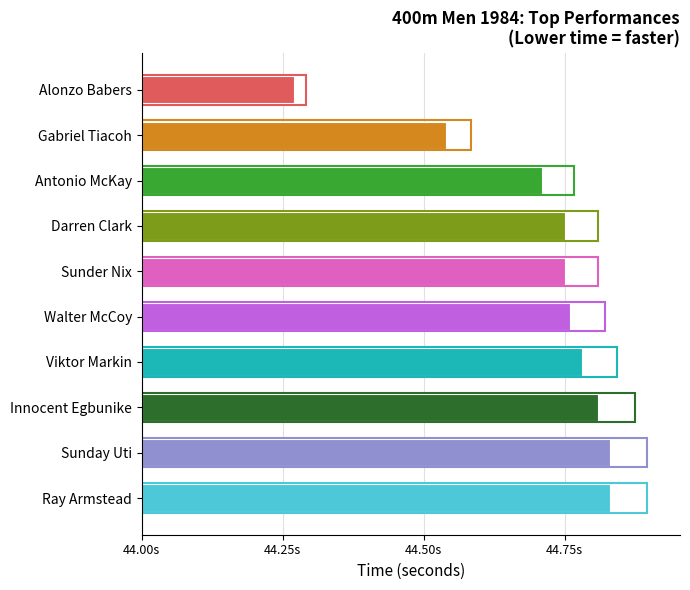

Reading left to right, transcribe all the data shown in this chart.

Alonzo Babers=0.3	Gabriel Tiacoh=0.5	Antonio McKay=0.7	Darren Clark=0.8	Sunder Nix=0.8	Walter McCoy=0.8	Viktor Markin=0.8	Innocent Egbunike=0.8	Sunday Uti=0.8	Ray Armstead=0.8